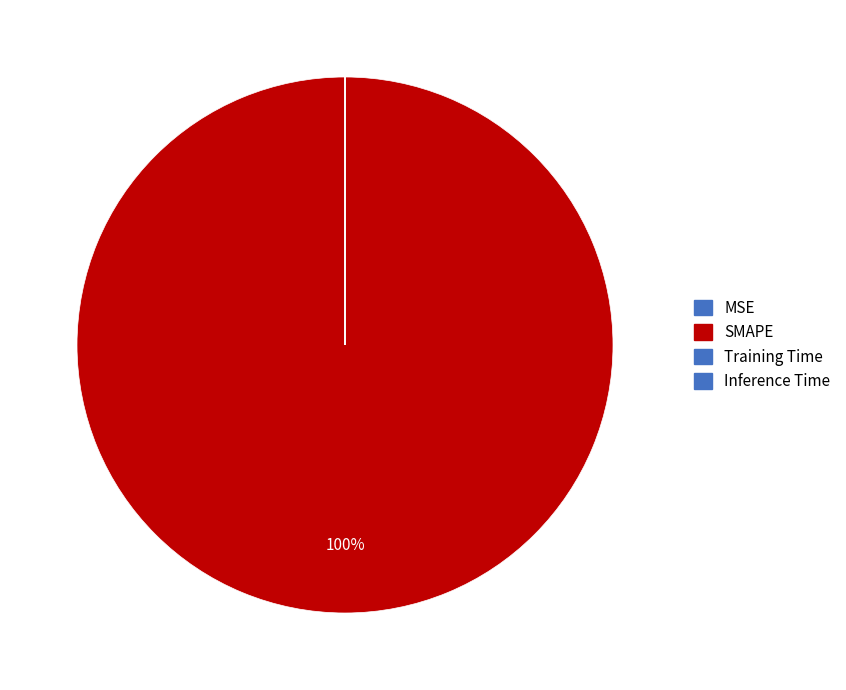

True or false: SMAPE accounts for 100% of the total.

True